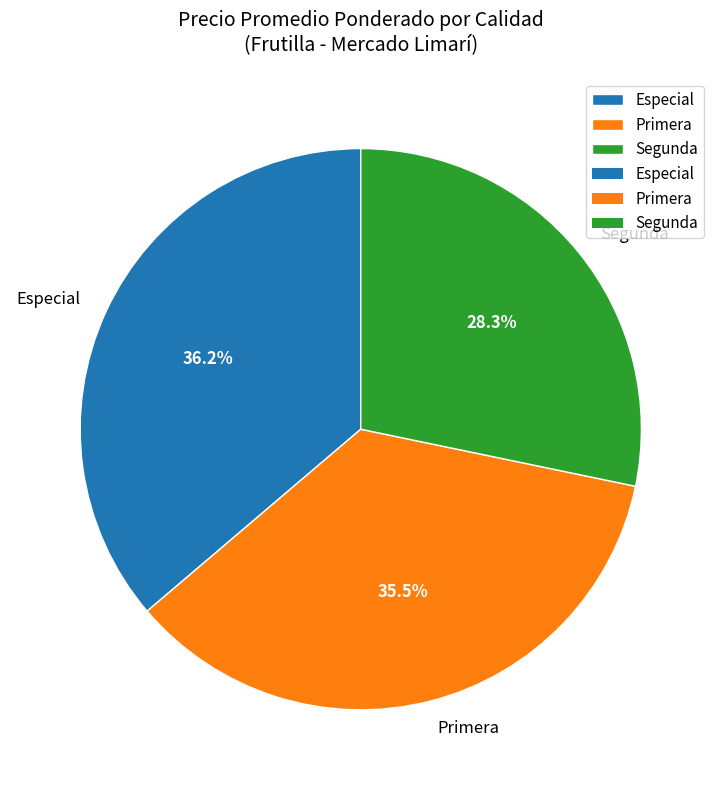

Is Segunda the majority of the pie?

No